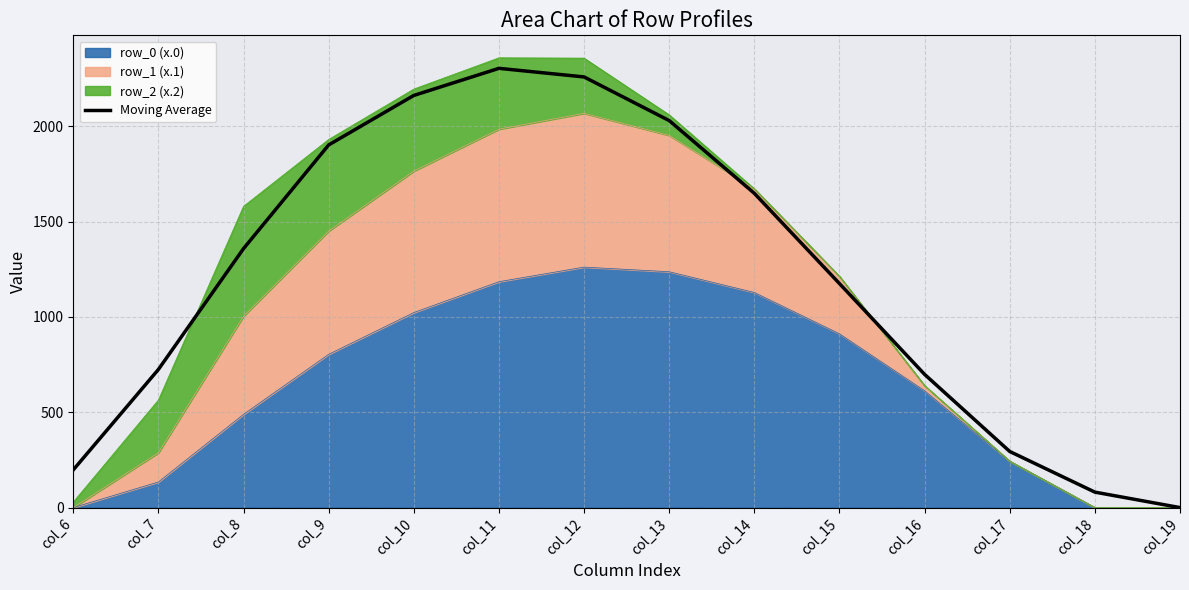

List the labels in order of value, smallest first.

col_19, col_18, col_6, col_17, col_16, col_7, col_15, col_8, col_14, col_9, col_13, col_10, col_12, col_11